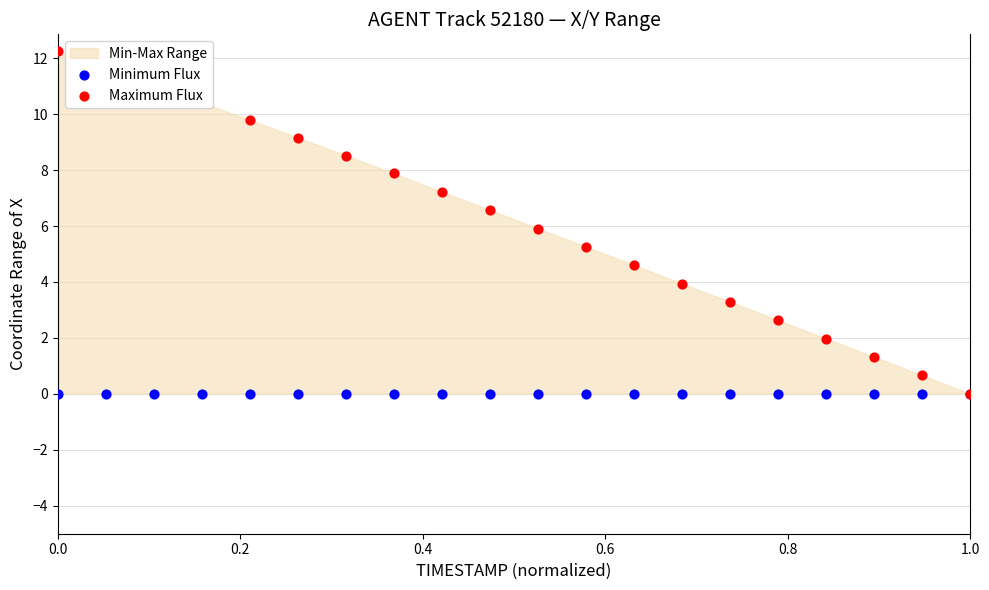

Is the value of Maximum Flux at 13 greater than the value of Minimum Flux at 9?

Yes